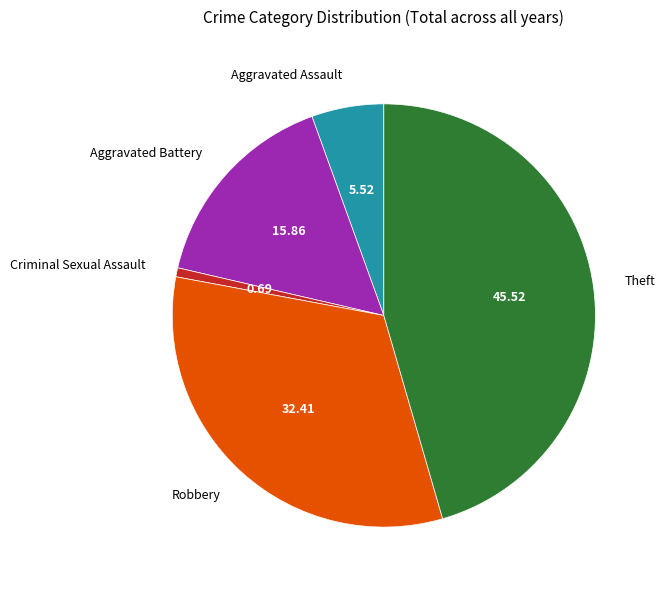

Between Criminal Sexual Assault and Robbery, which is larger?

Robbery